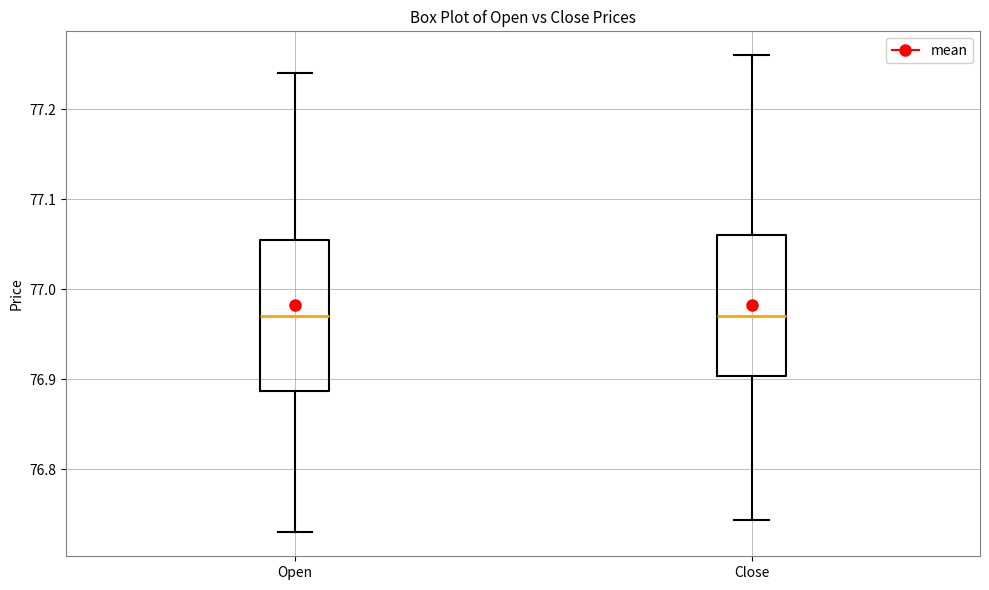

Reading left to right, transcribe this box plot: for each box, give where its median line is, the range the box spans, and where its two whiskers end, as read against the y-axis. The values are not printed on the chart, so give them approximately, as read against the axis.

Open: median 76.97, box 76.89 to 77.05, whiskers 76.73 to 77.24
Close: median 76.97, box 76.90 to 77.06, whiskers 76.74 to 77.26